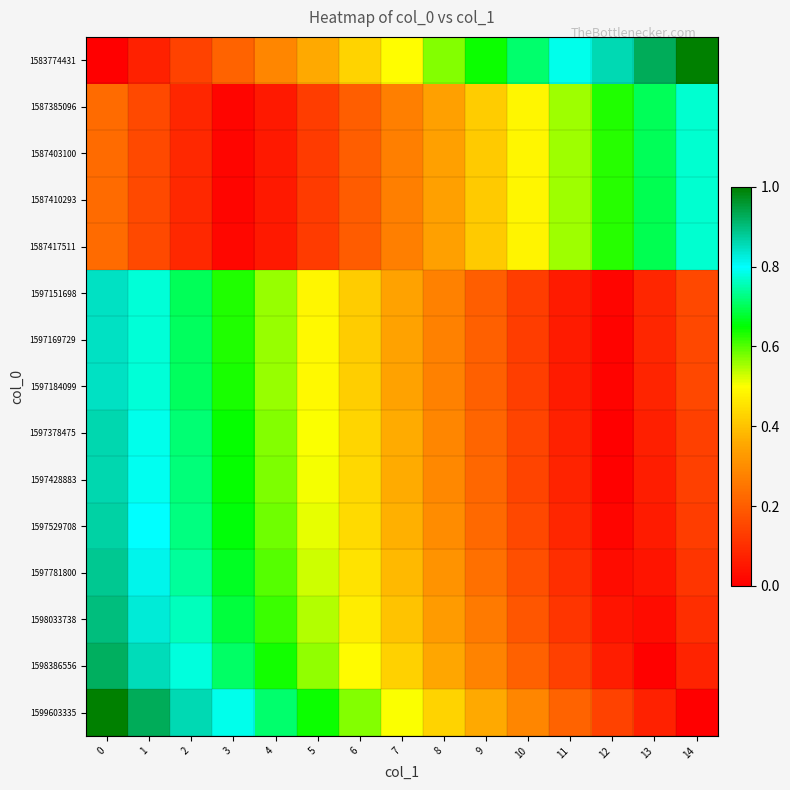

Between 4 and 9, which is larger?

9